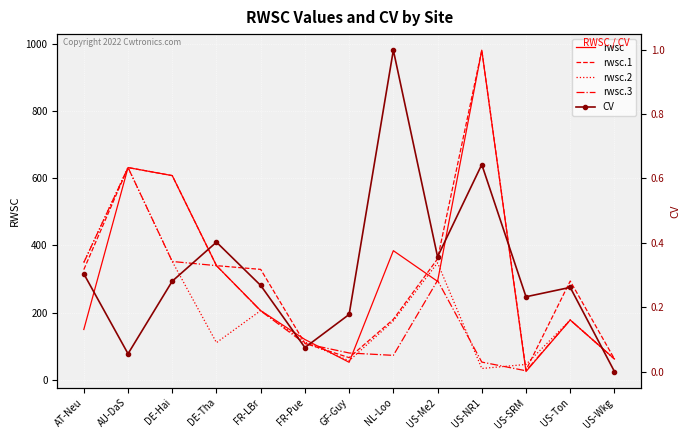

The CV series shows 0.3 at US-Ton. True or false?

False